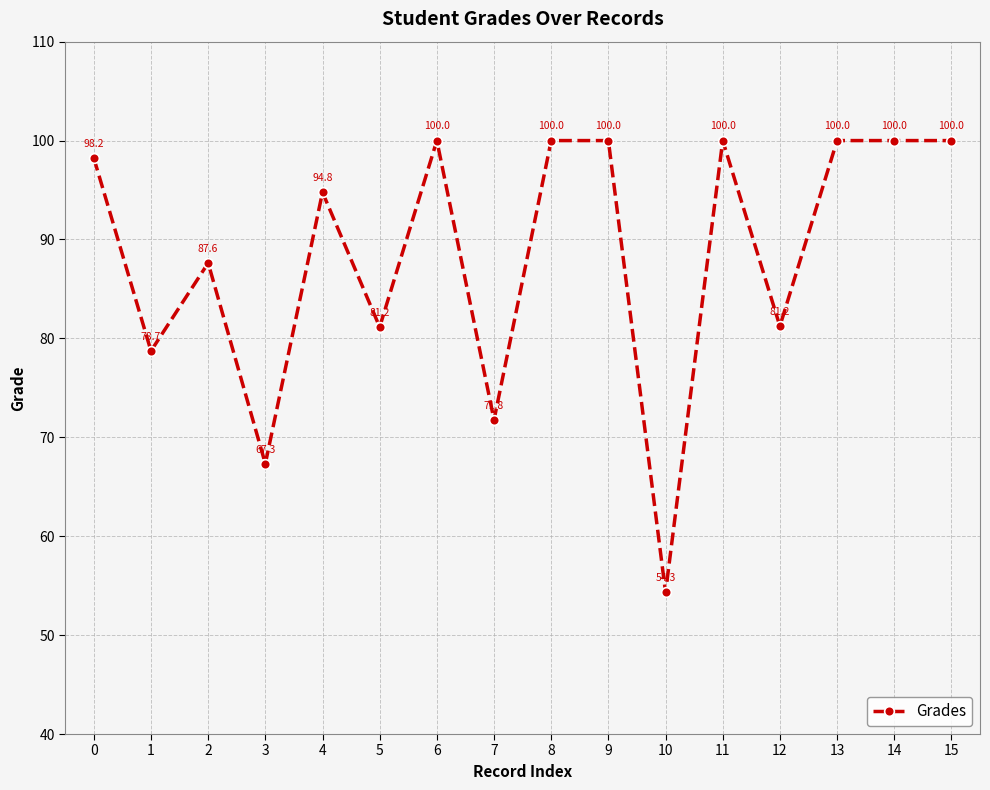

What is the smallest value displayed?

54.3